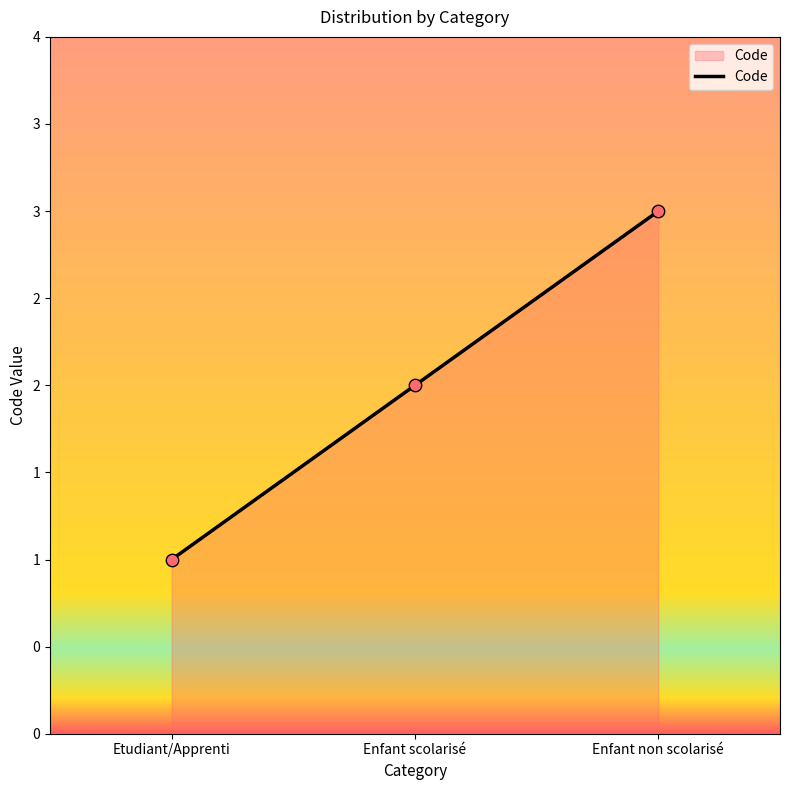

What is the change in value from Enfant scolarisé to Enfant non scolarisé?

+1